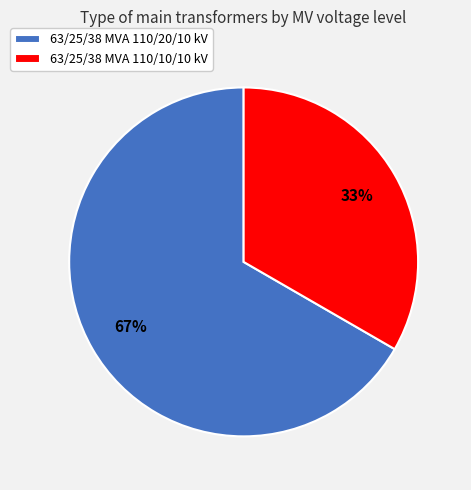

Do 63/25/38 MVA 110/10/10 kV and 63/25/38 MVA 110/20/10 kV together represent more than half of the pie?

Yes